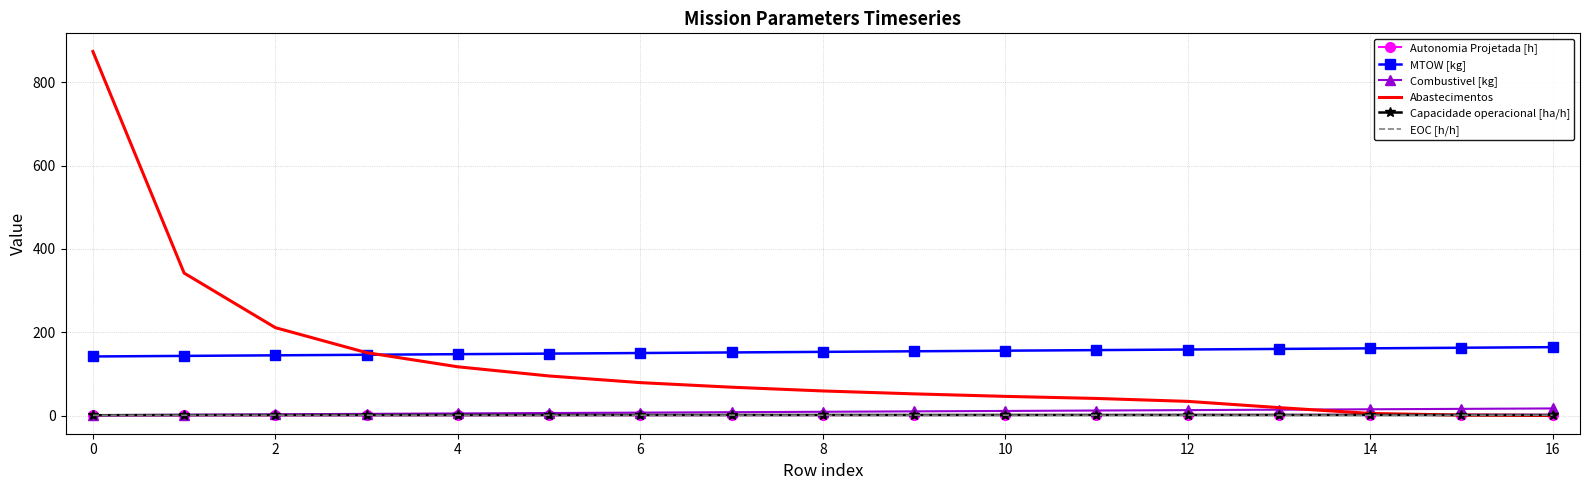

Which series has the widest spread of values?

Abastecimentos